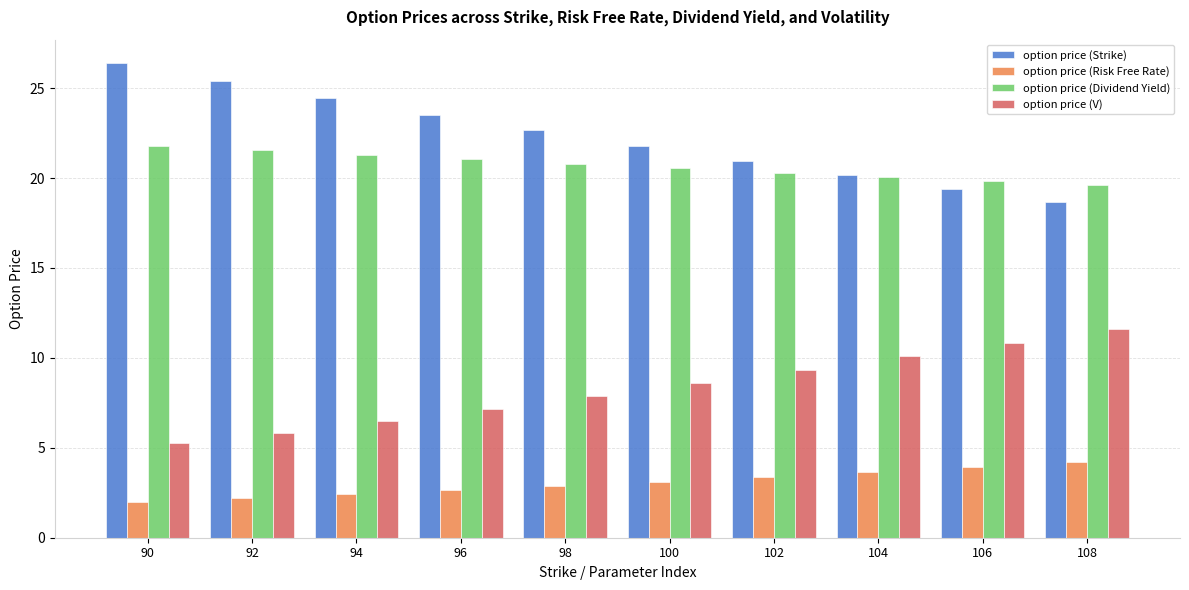

How many values in the option price (Strike) series exceed 22?

5